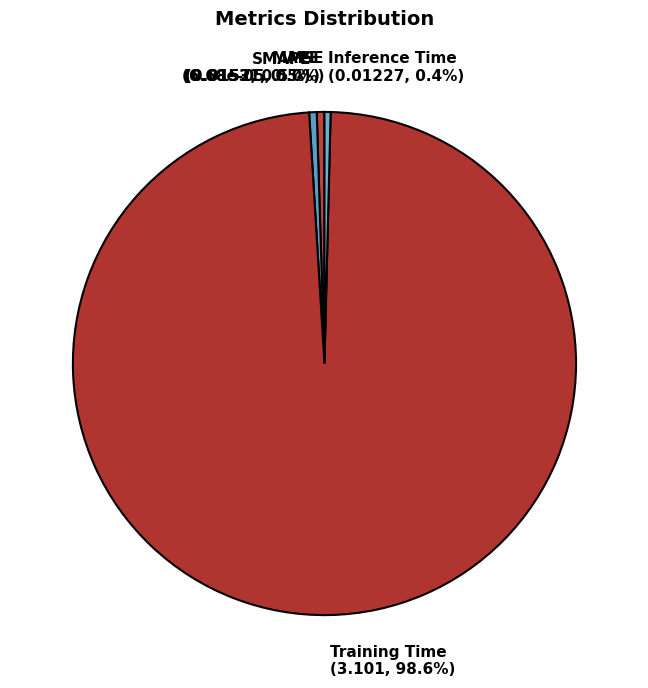

Which has a higher value, MAPE or Training Time?

Training Time